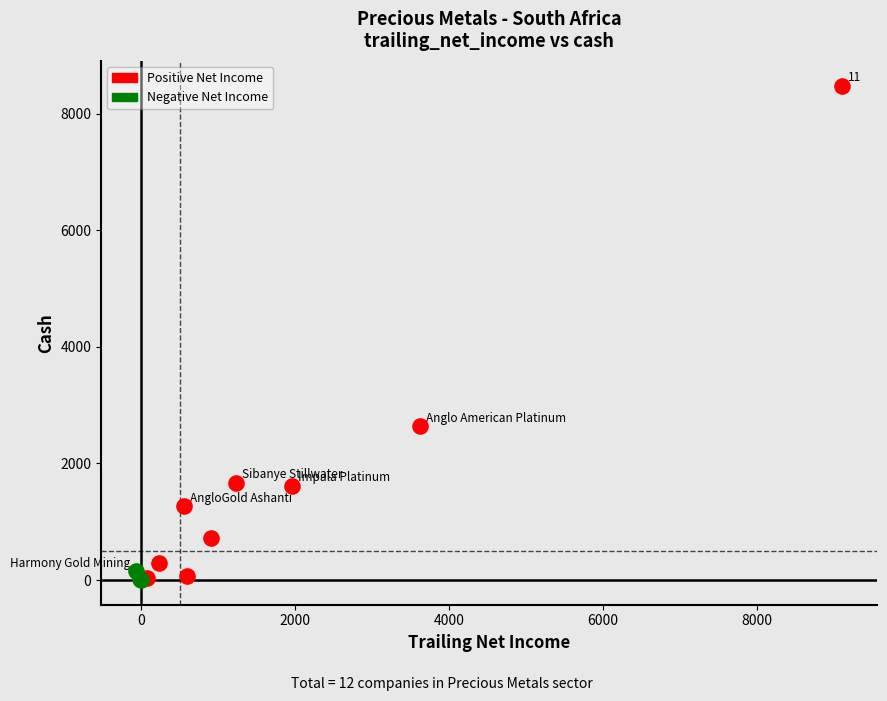

Which series reaches the maximum Y coordinate?

Positive Net Income